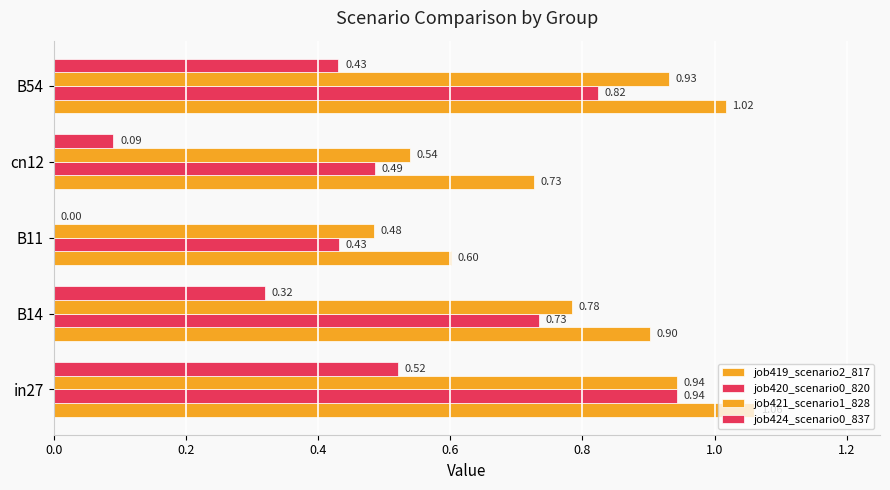

How many distinct data groups are displayed?

4